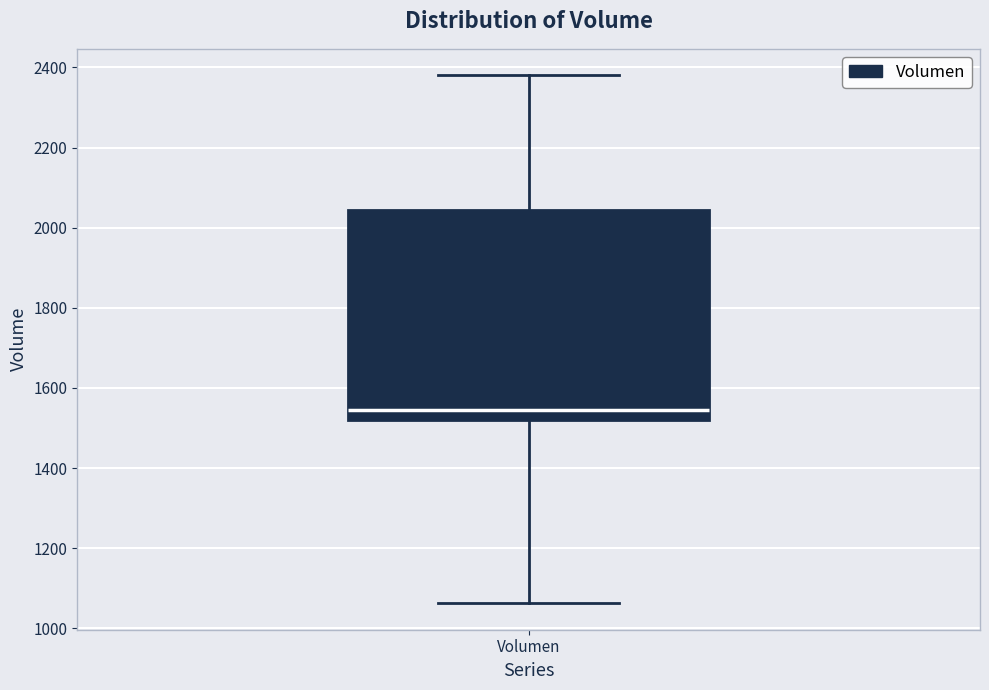

Transcribe this box plot: give where the median line is, the range the box spans, and where the two whiskers end, as read against the y-axis. The values are not printed on the chart, so give them approximately, as read against the axis.

median 1540, box 1520 to 2040, whiskers 1060 to 2380